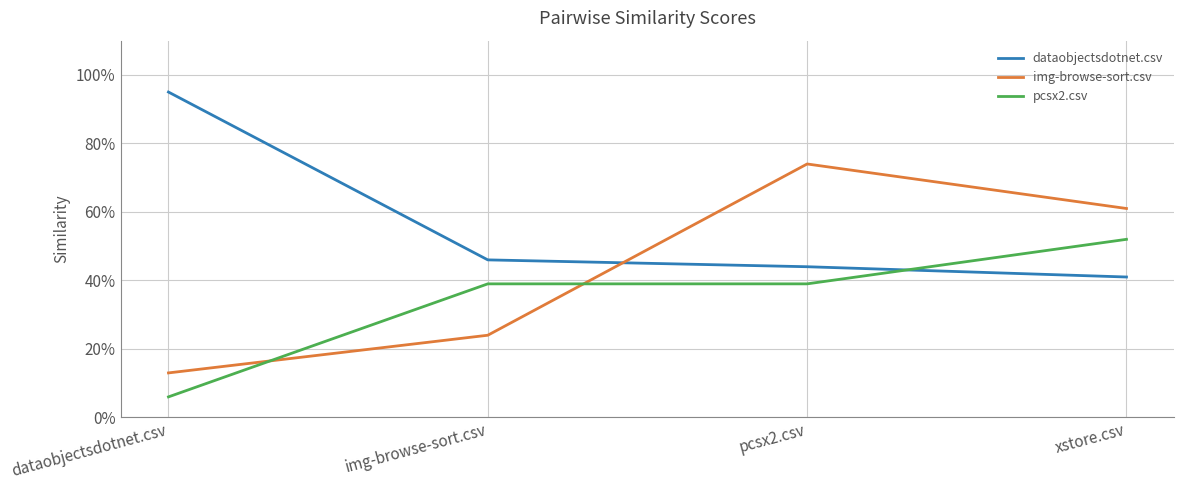

How many pcsx2.csv values are between 0 and 1?

4